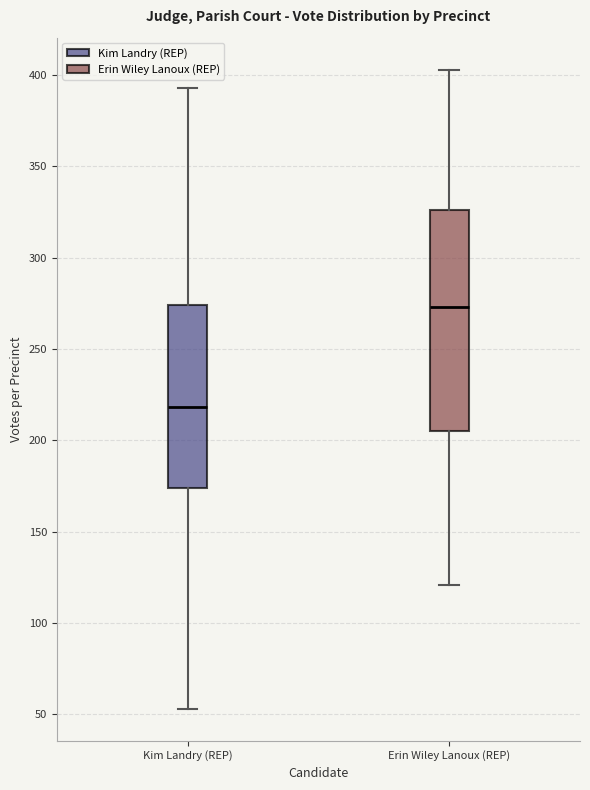

Where does the upper whisker of the box for Erin Wiley Lanoux (REP) end on the y-axis? The values are not printed on the chart, so give them approximately, as read against the axis.

405